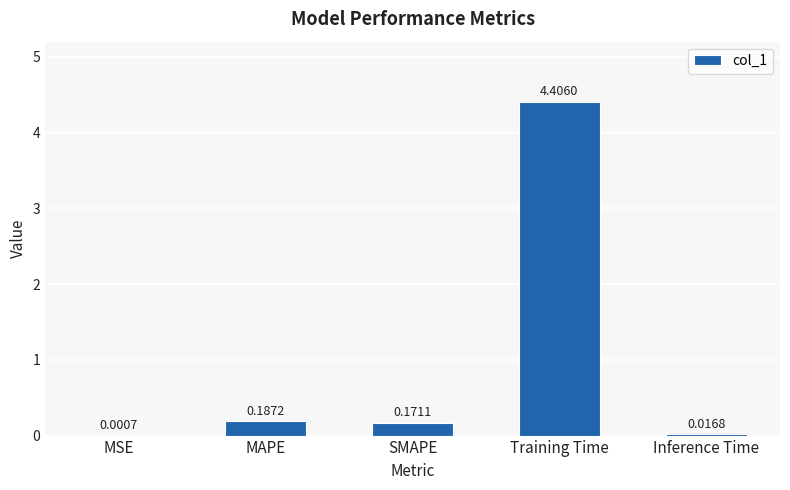

Which has a higher value, MAPE or Inference Time?

MAPE